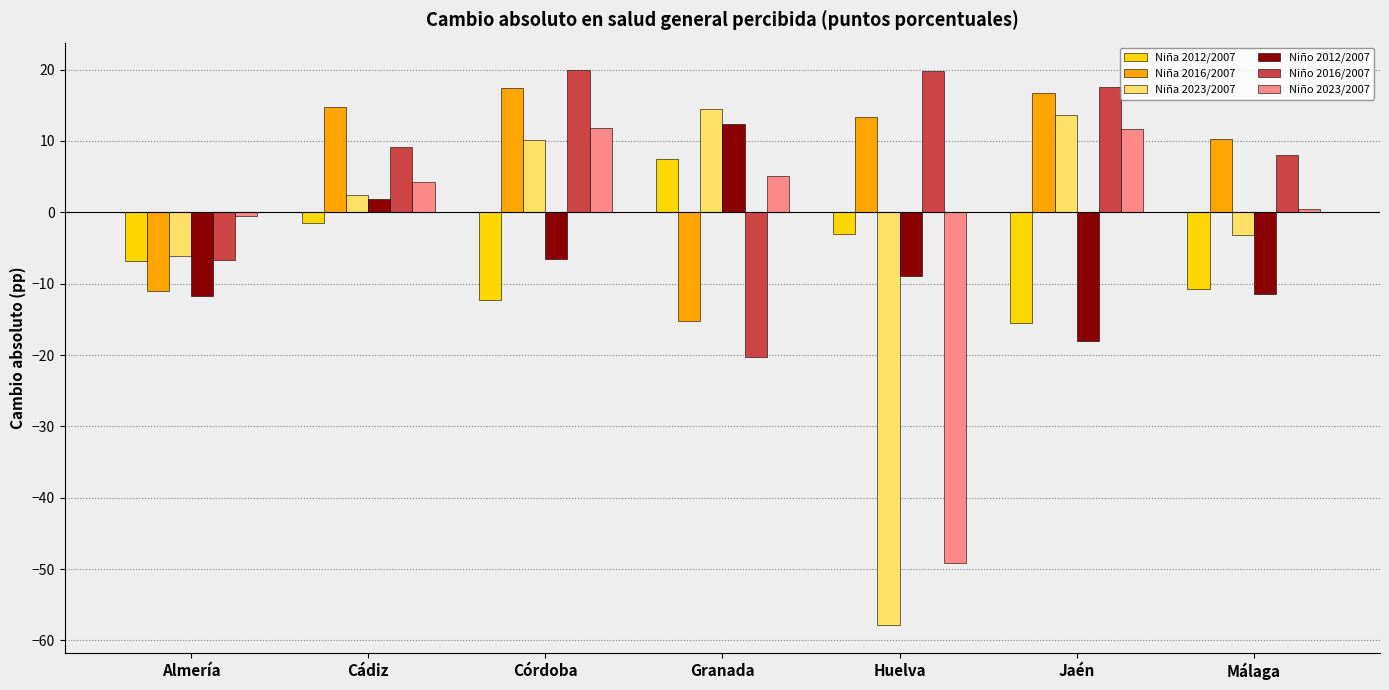

What value does the Niña 2012/2007 series have at Granada?

7.4